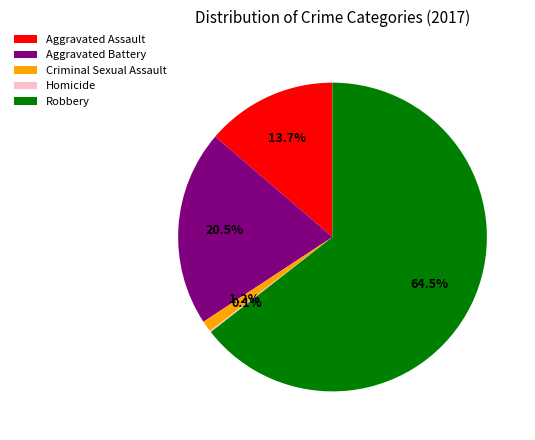

The Aggravated Battery slice represents 33% of the pie. True or false?

False